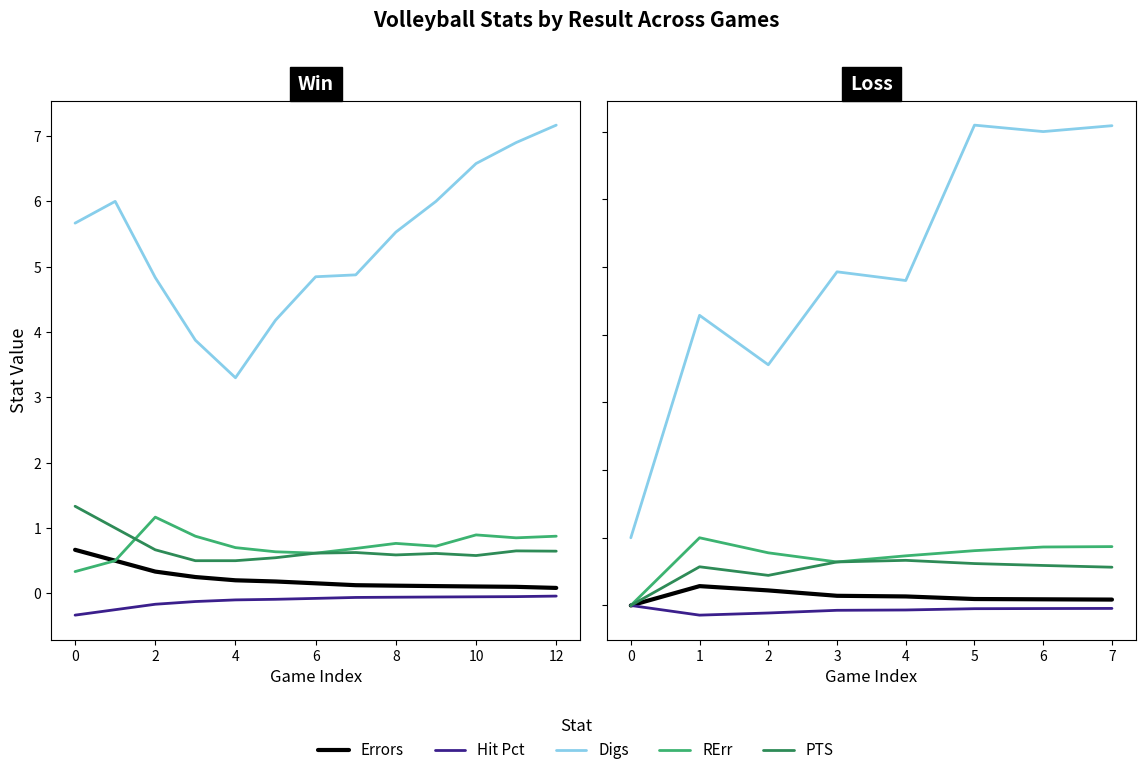

In Digs, how many points are lower than both neighbors (excluding endpoints)?

3